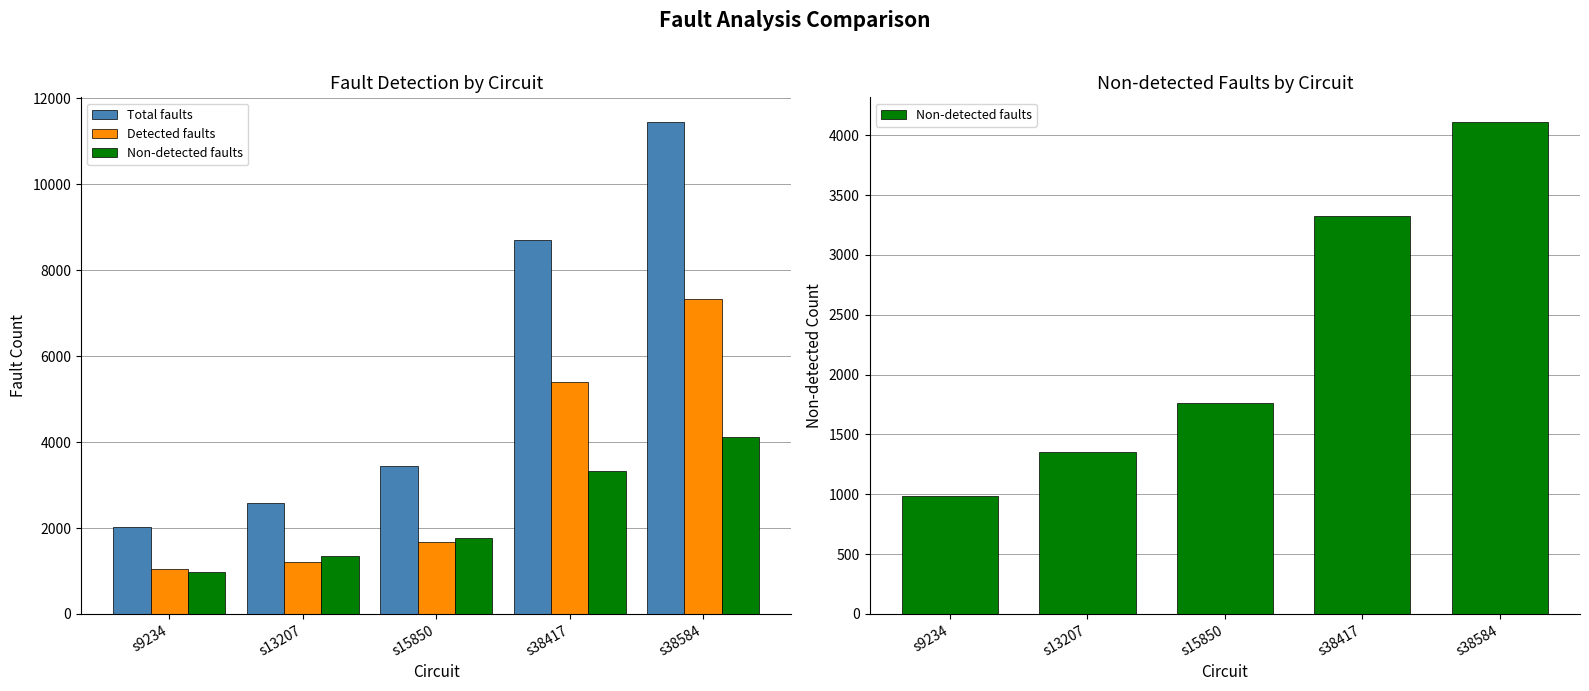

What is the difference between the Detected faults values at s38584 and s13207?

6118